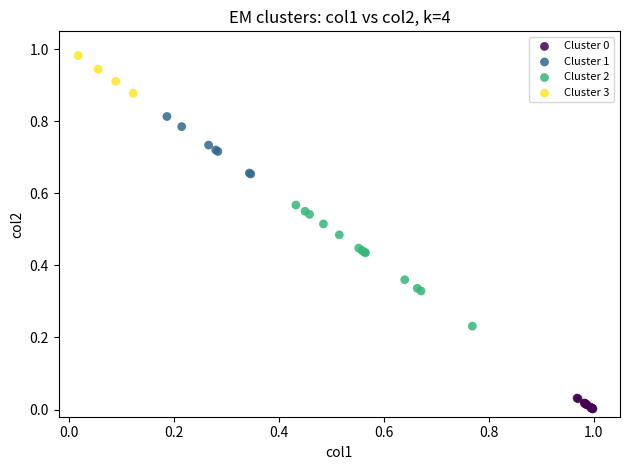

Which series contains the highest Y value?

Cluster 3